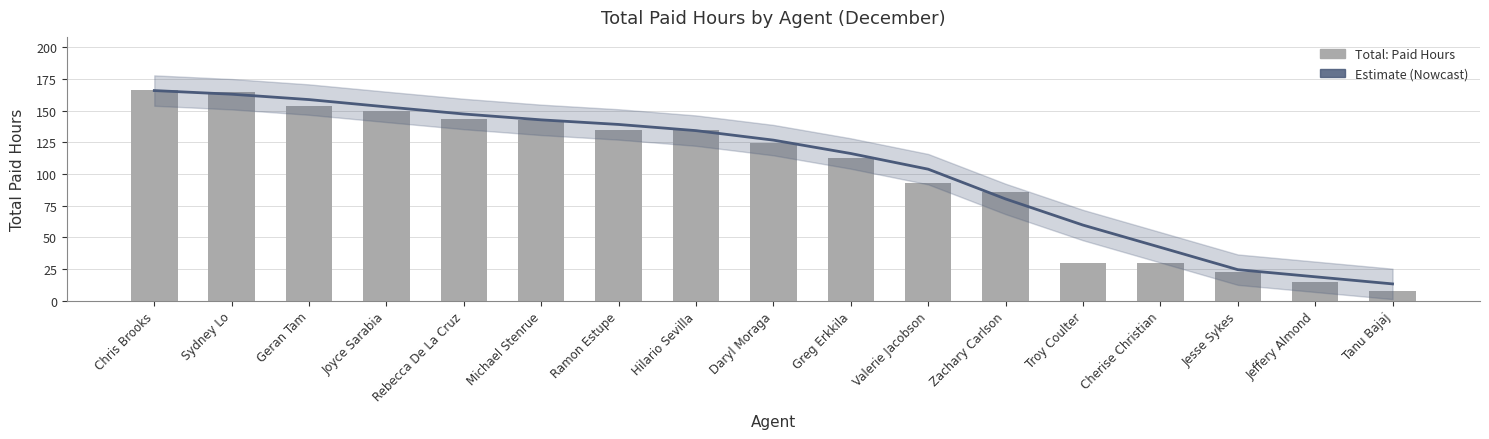

What position from the left is Geran Tam?

3